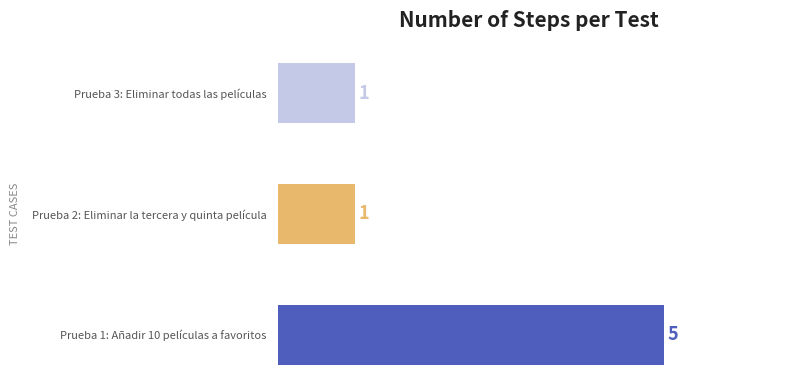

Is it true that the value at Prueba 1: Añadir 10 películas a favoritos is 7?

False